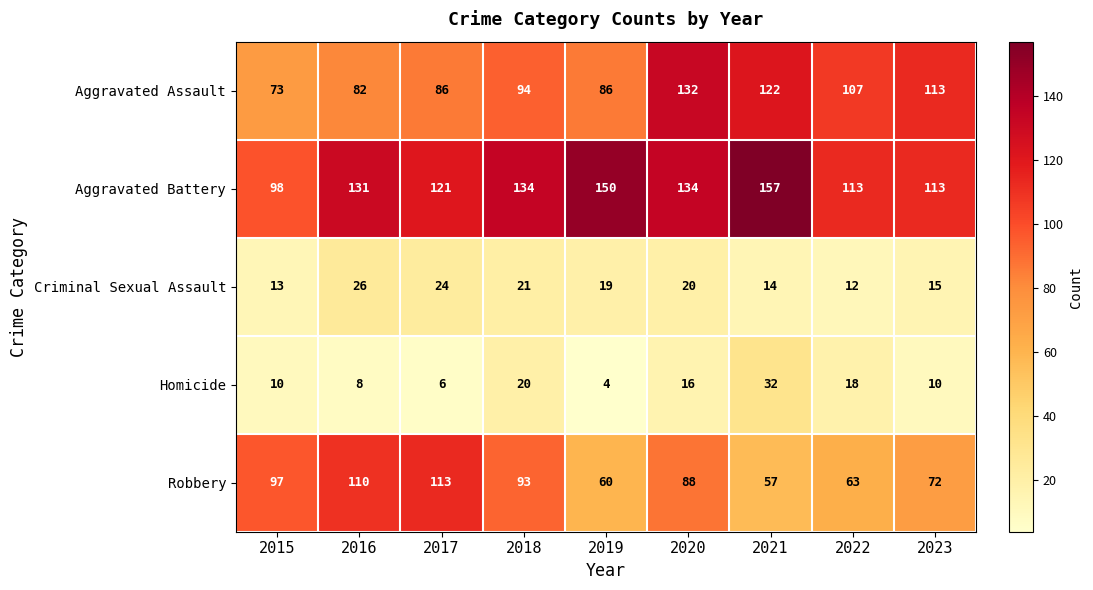

At which category does the chart reach its peak across all series?

2021